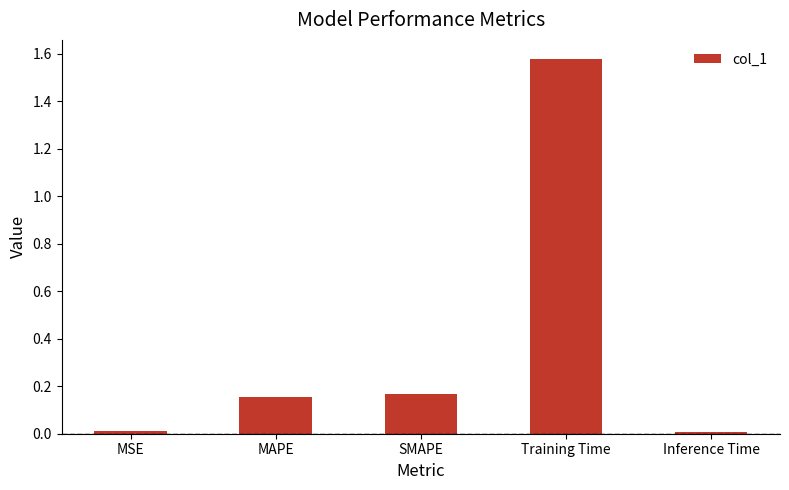

What is the label of the 2nd bar from the right?

Training Time